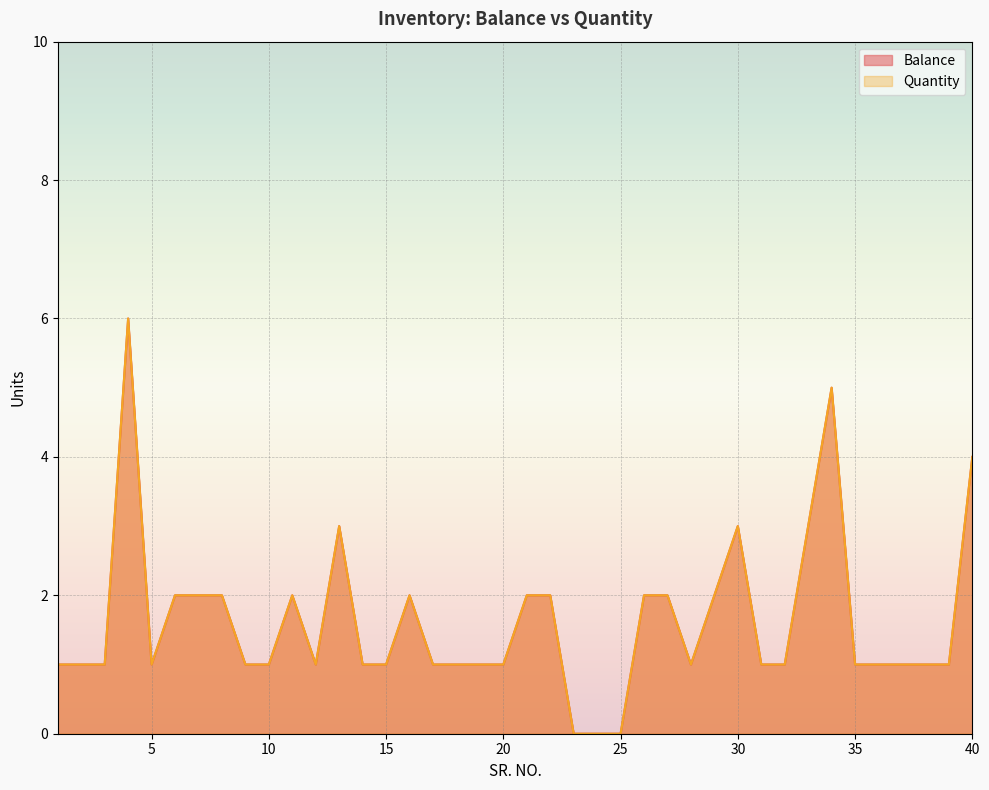

What is the value of the Balance point at the 1st from the left?

1